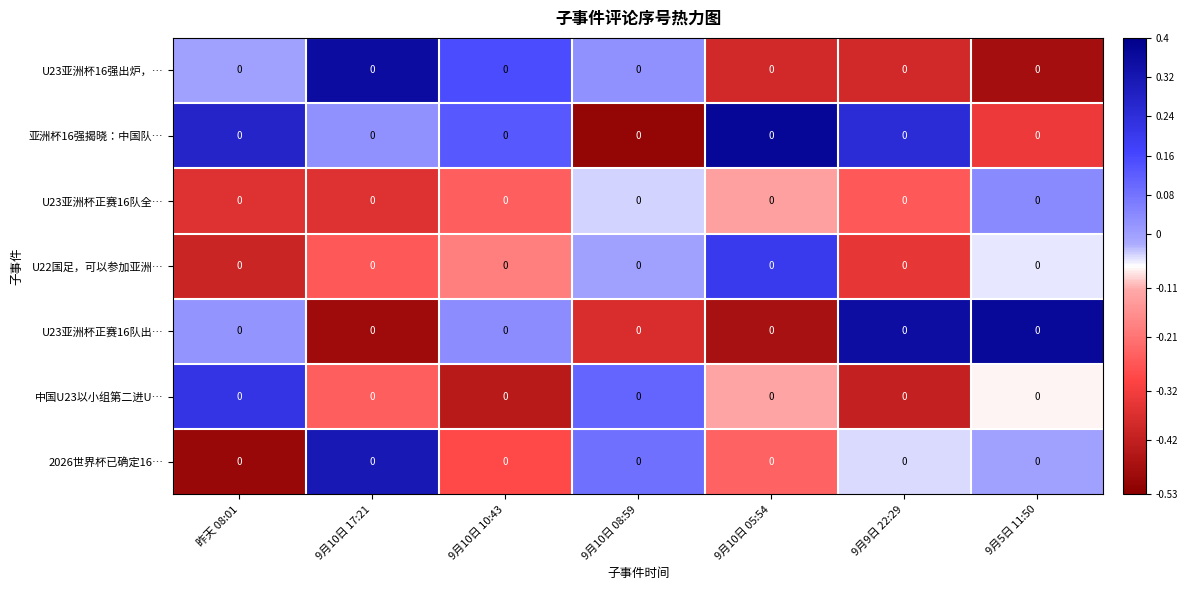

How many positive values does the 亚洲杯16强揭晓：中国队… series have?

5